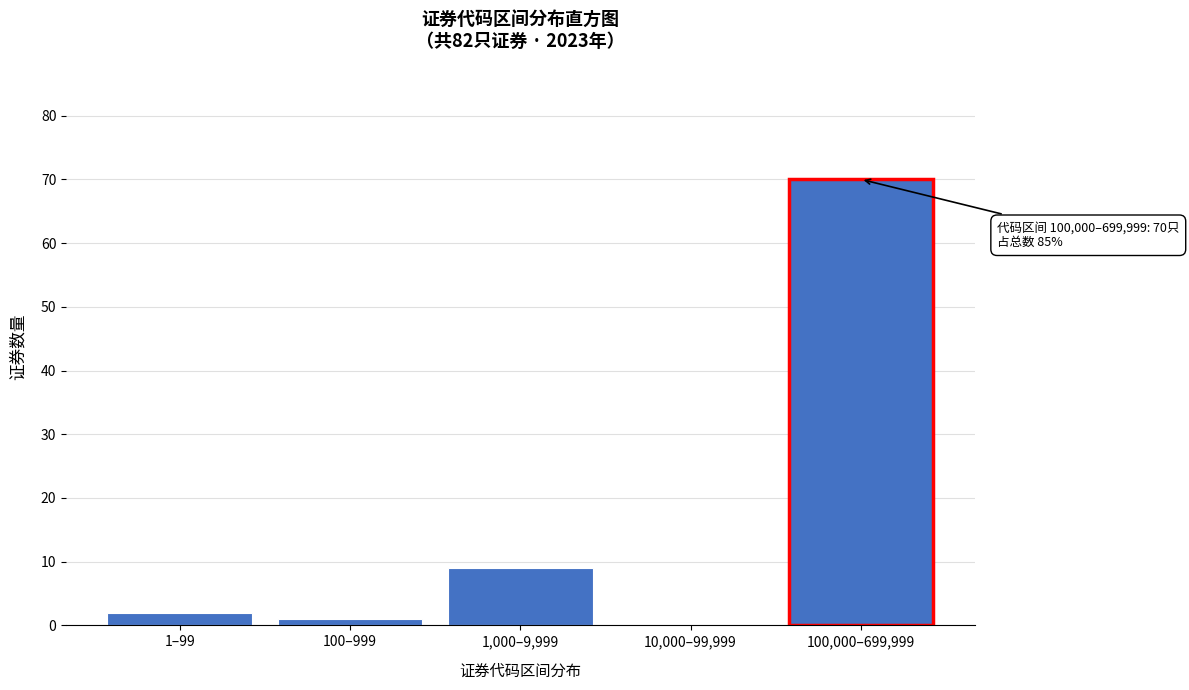

Reading left to right, what are all the values shown in this chart?

1–99=2	100–999=1	1,000–9,999=9	10,000–99,999=0	100,000–699,999=70